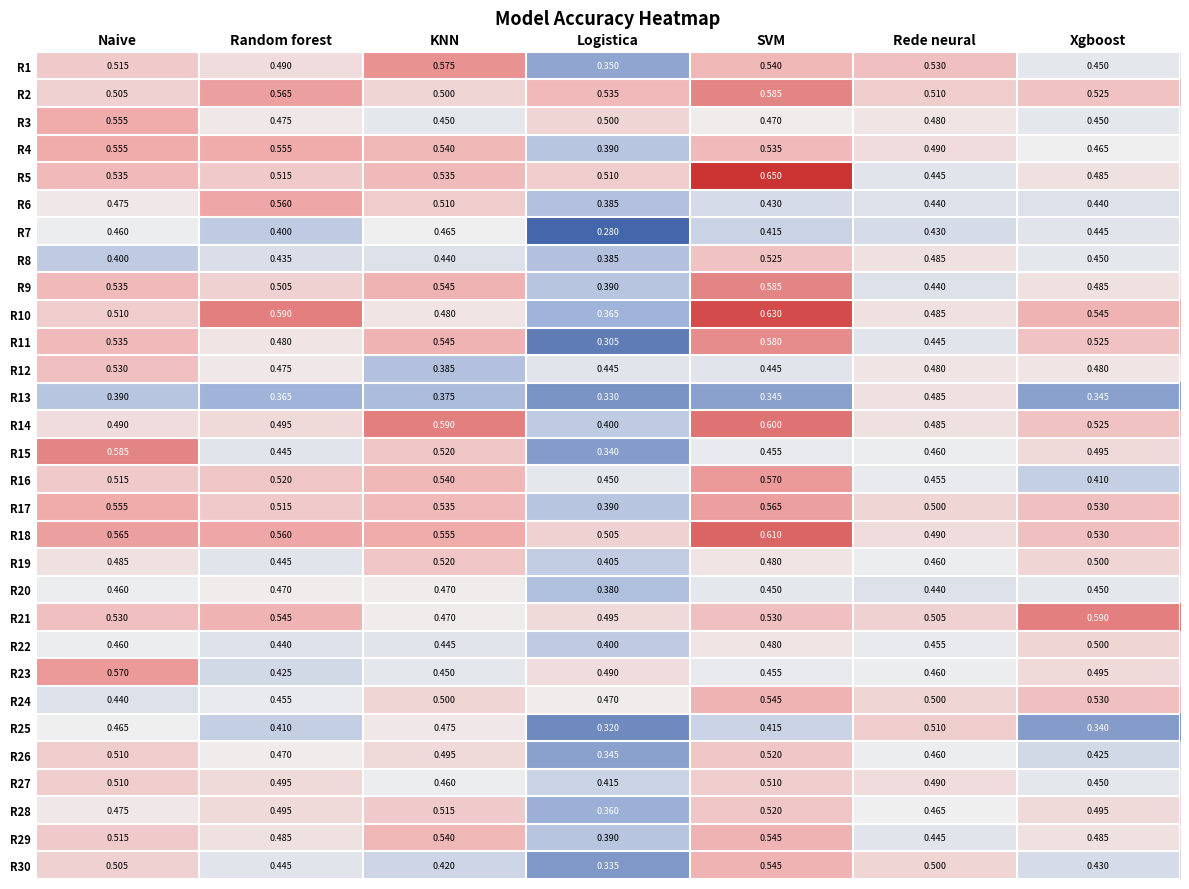

At which label does R6 reach its minimum?

Logistica